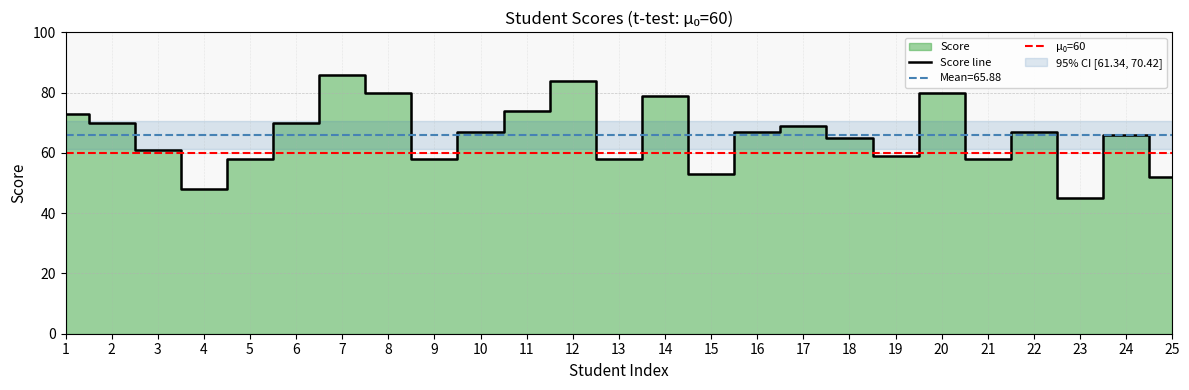

What is the difference between the second highest and second lowest values?

36